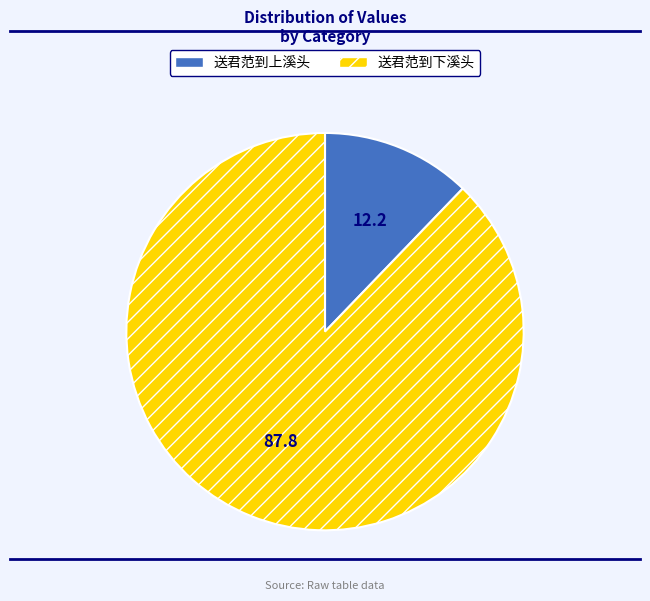

Between 送君范到上溪头 and 送君范到下溪头, which is larger?

送君范到下溪头